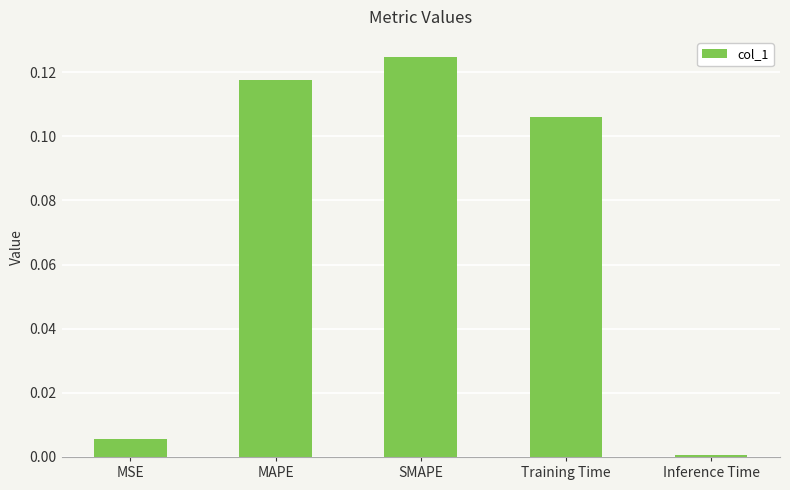

What is the change in value from MSE to SMAPE?

+0.1